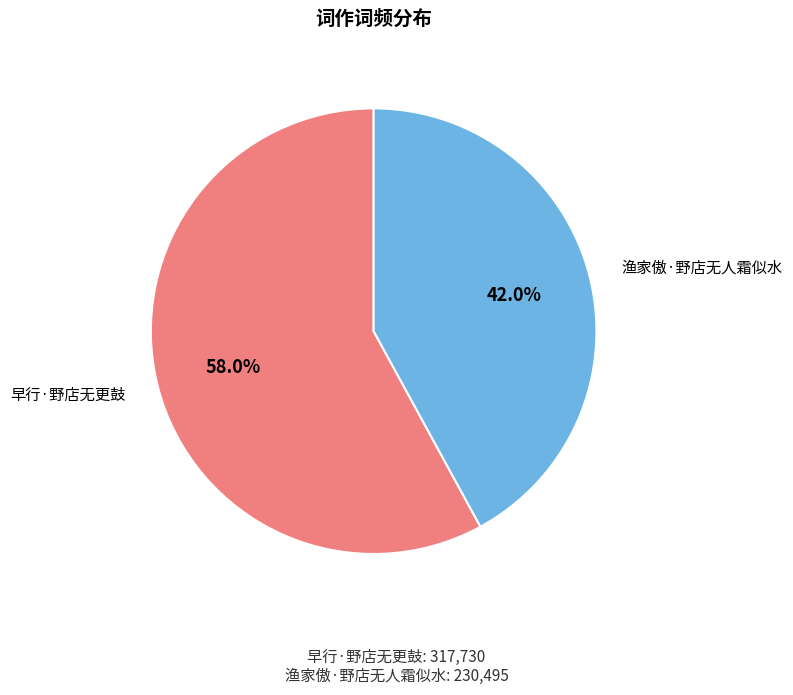

How many segments does this pie chart have?

2